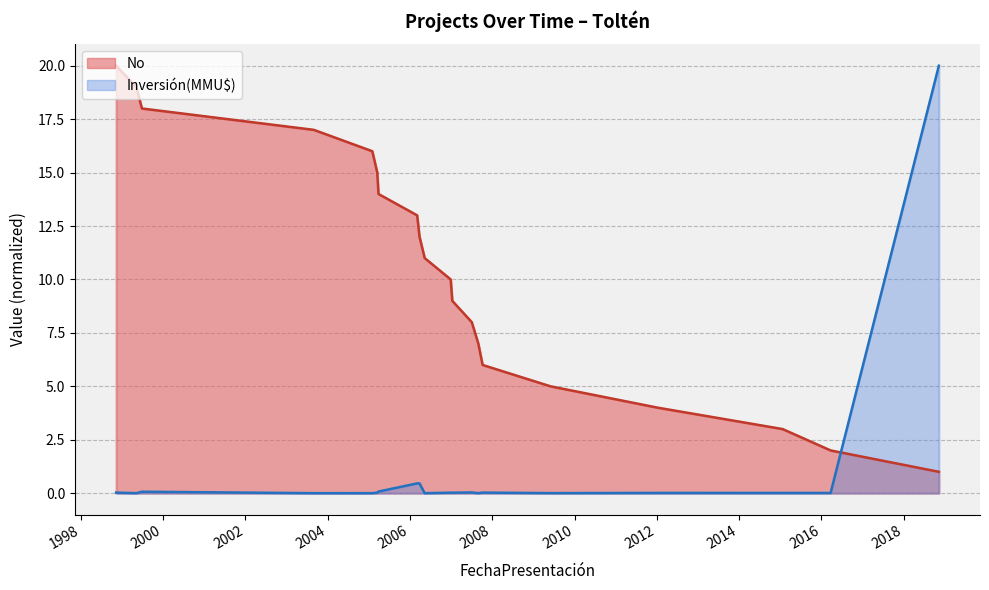

What is the value of the 18th point from the left?

3